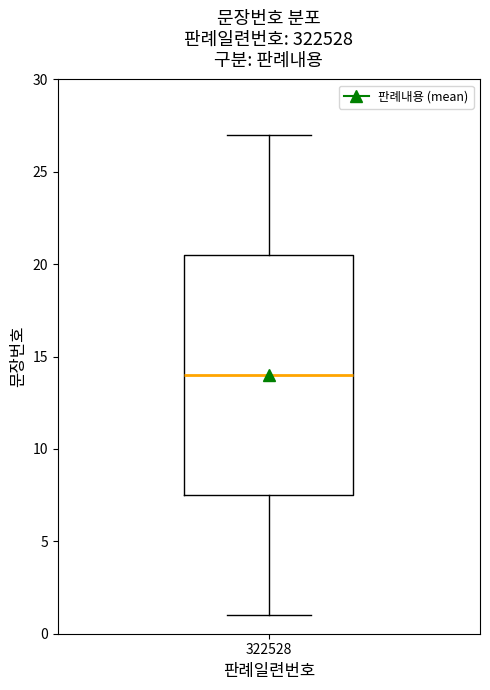

Read this box plot against the y-axis: the position of the median line, the range covered by the box, and the ends of both whiskers. The values are not printed on the chart, so give them approximately, as read against the axis.

median 14.0, box 7.5 to 20.5, whiskers 1.0 to 27.0